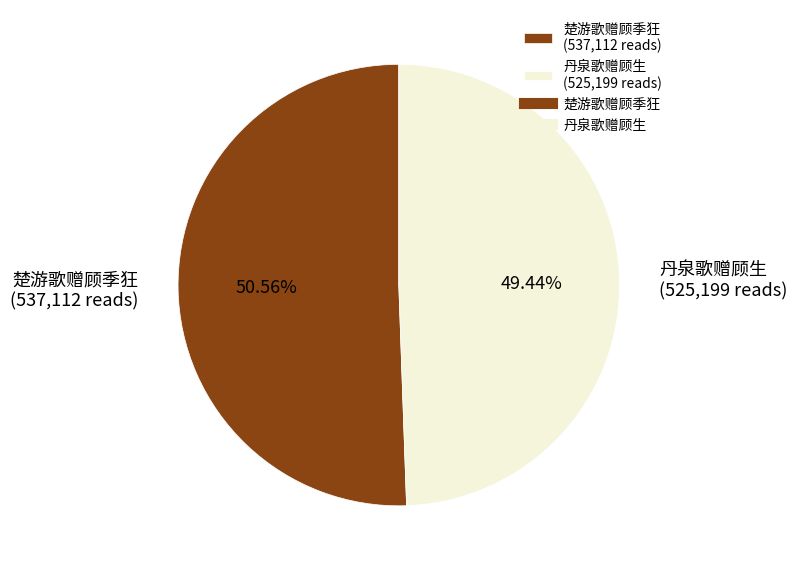

What percentage do 楚游歌赠顾季狂 and 丹泉歌赠顾生 together represent?

100.0%